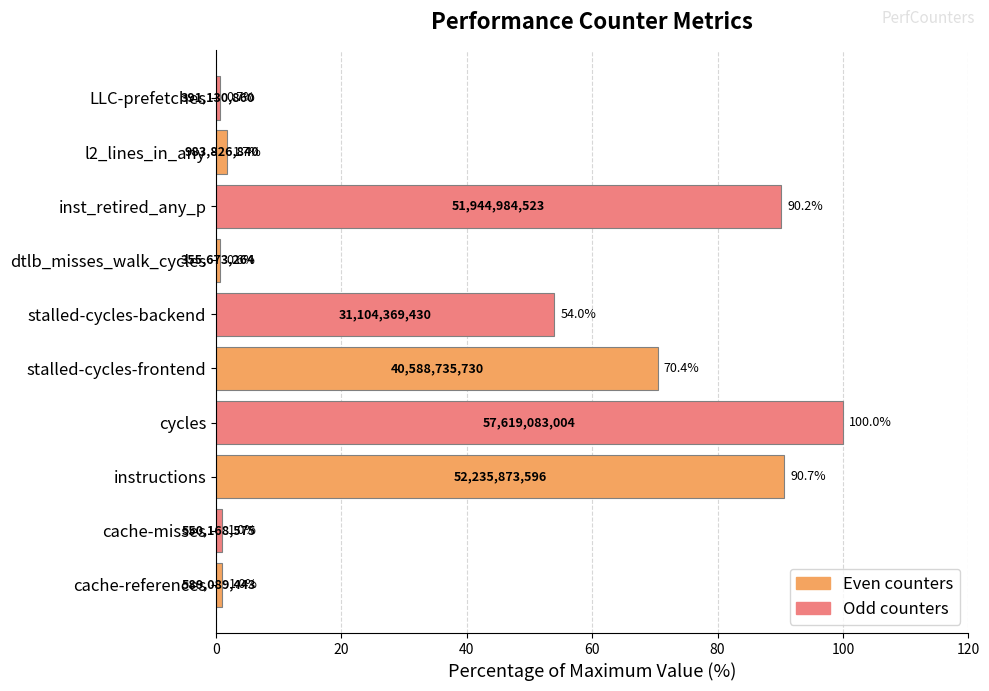

Reading top to bottom, what are all the values shown in this chart?

0.7	1.7	90.2	0.6	54.0	70.4	100.0	90.7	1.0	1.0